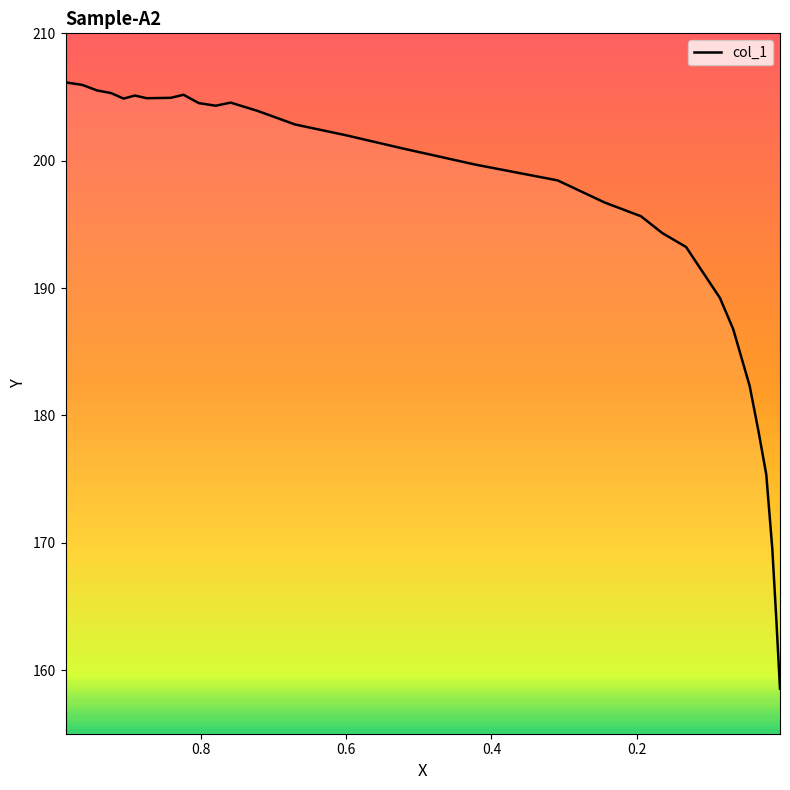

The chart shows a value of 59.8 at 0.0. True or false?

False